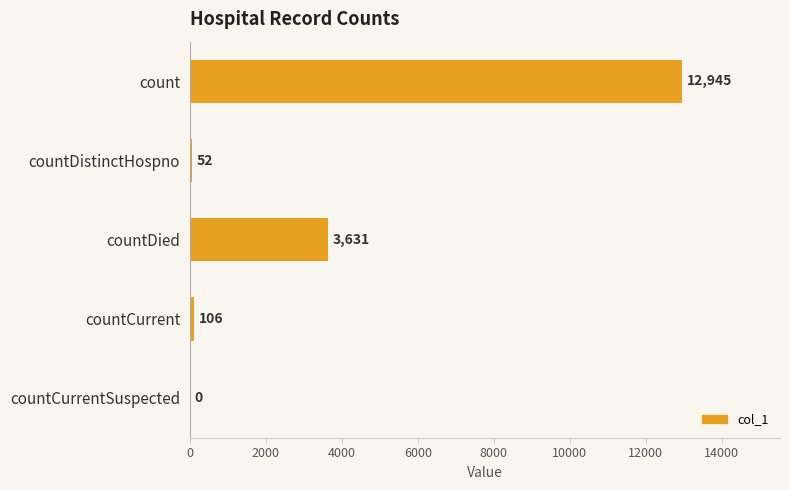

Which label corresponds to the largest value in the chart?

count